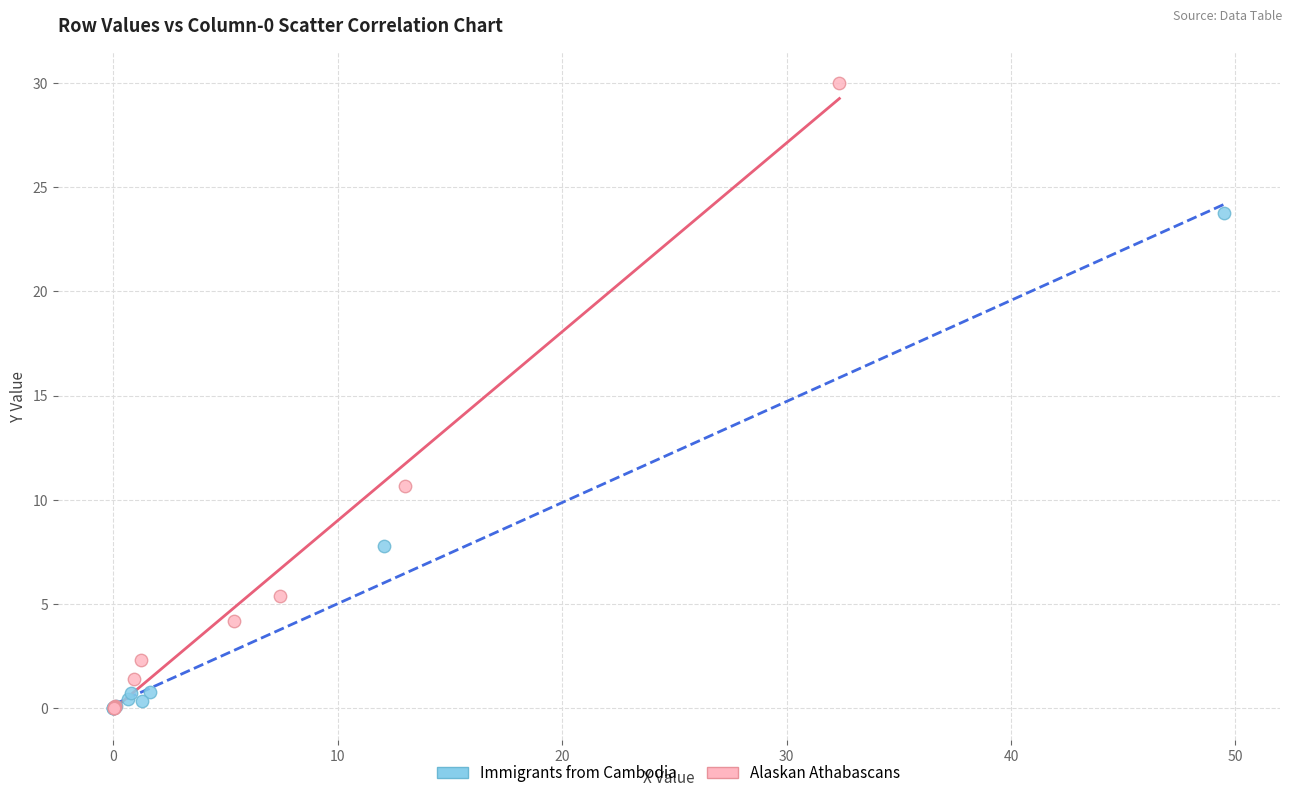

Which series reaches the maximum Y coordinate?

Alaskan Athabascans